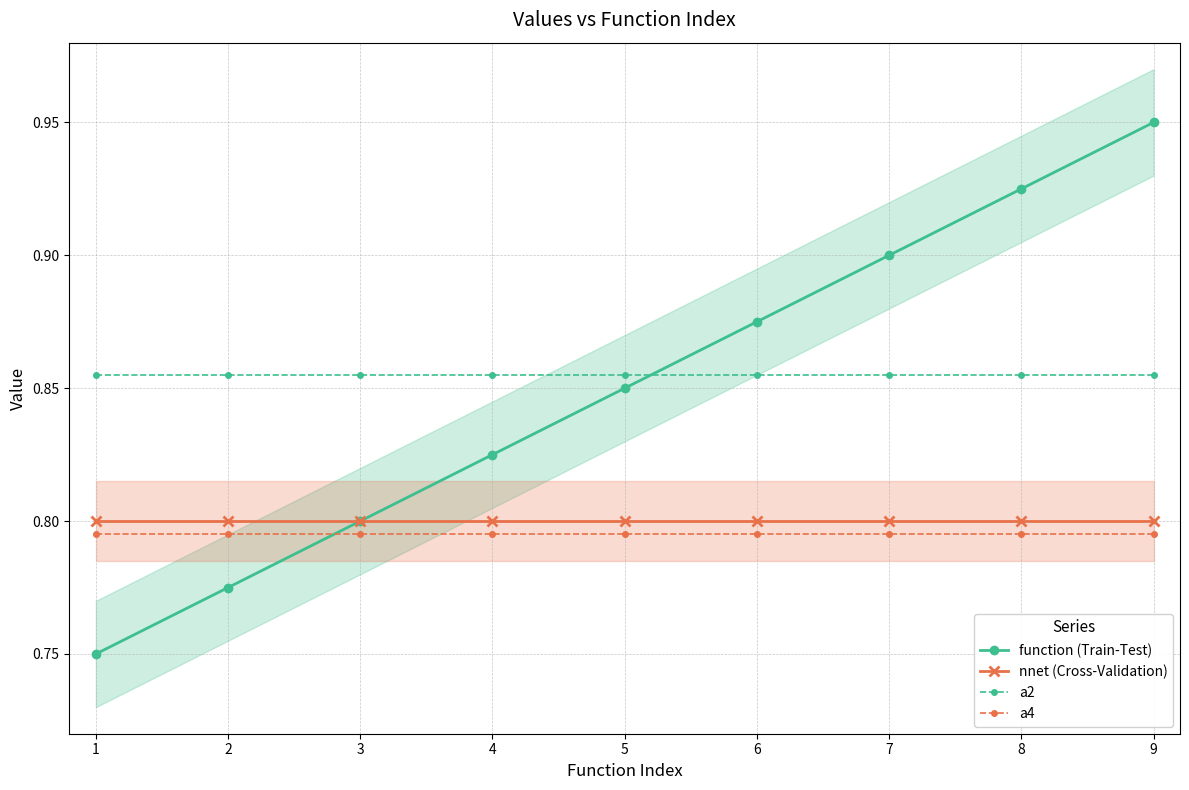

Reading left to right, what are all the values shown in this chart?

function (Train-Test): 0.8	0.8	0.8	0.8	0.8	0.9	0.9	0.9	0.9
nnet (Cross-Validation): 0.8	0.8	0.8	0.8	0.8	0.8	0.8	0.8	0.8
a2: 0.9	0.9	0.9	0.9	0.9	0.9	0.9	0.9	0.9
a4: 0.8	0.8	0.8	0.8	0.8	0.8	0.8	0.8	0.8